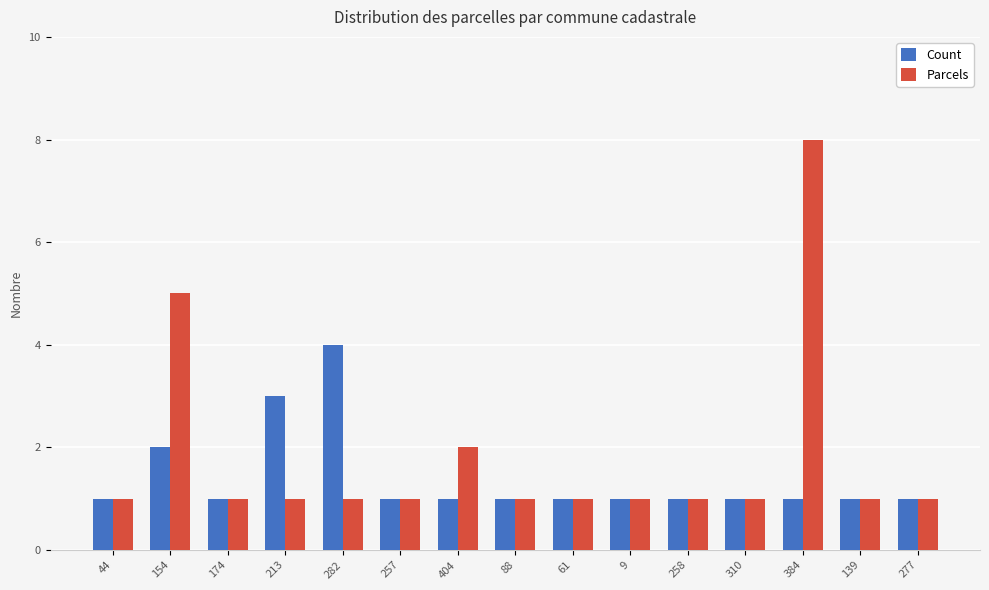

What is the difference between the Parcels values at 154 and 213?

4